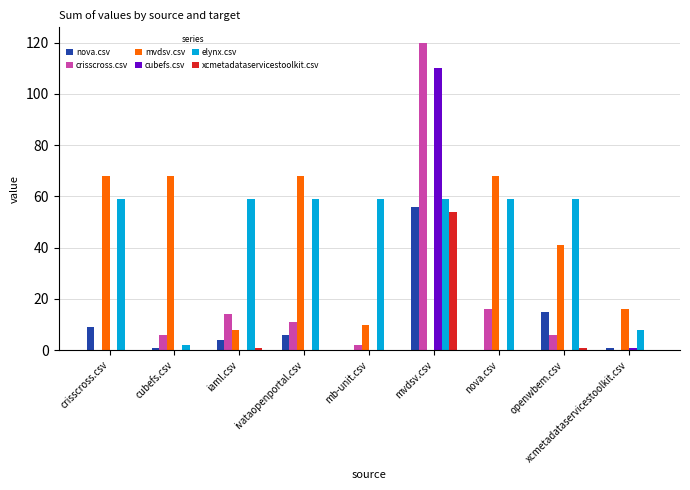

At which label is crisscross.csv closest to 60?

nova.csv